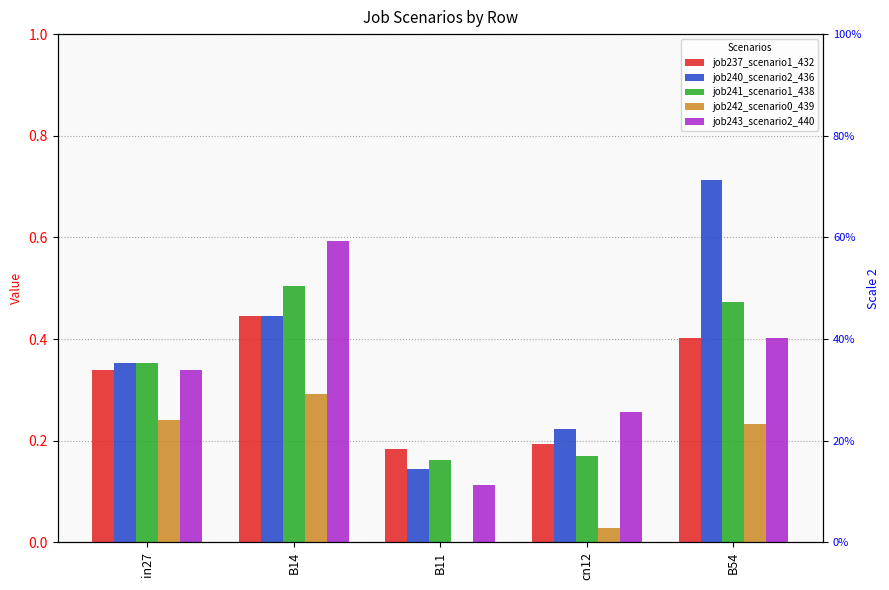

Reading right to left, transcribe all the data shown in this chart.

job237_scenario1_432: B54=0.4	cn12=0.2	B11=0.2	B14=0.4	in27=0.3
job240_scenario2_436: B54=0.7	cn12=0.2	B11=0.1	B14=0.4	in27=0.4
job241_scenario1_438: B54=0.5	cn12=0.2	B11=0.2	B14=0.5	in27=0.4
job242_scenario0_439: B54=0.2	cn12=0.0	B11=0.0	B14=0.3	in27=0.2
job243_scenario2_440: B54=0.4	cn12=0.3	B11=0.1	B14=0.6	in27=0.3